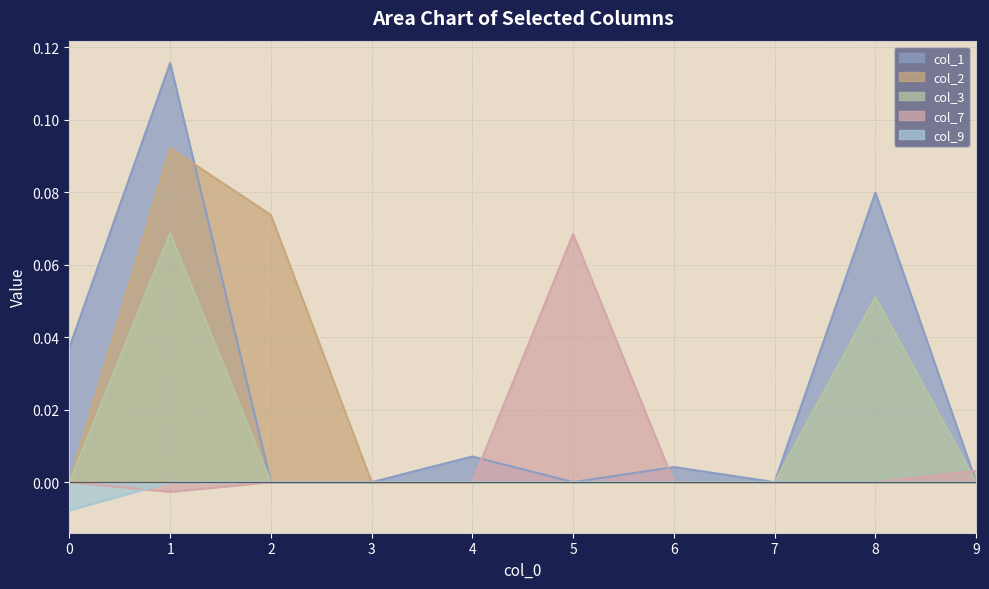

What is the maximum value shown in the chart?

0.1